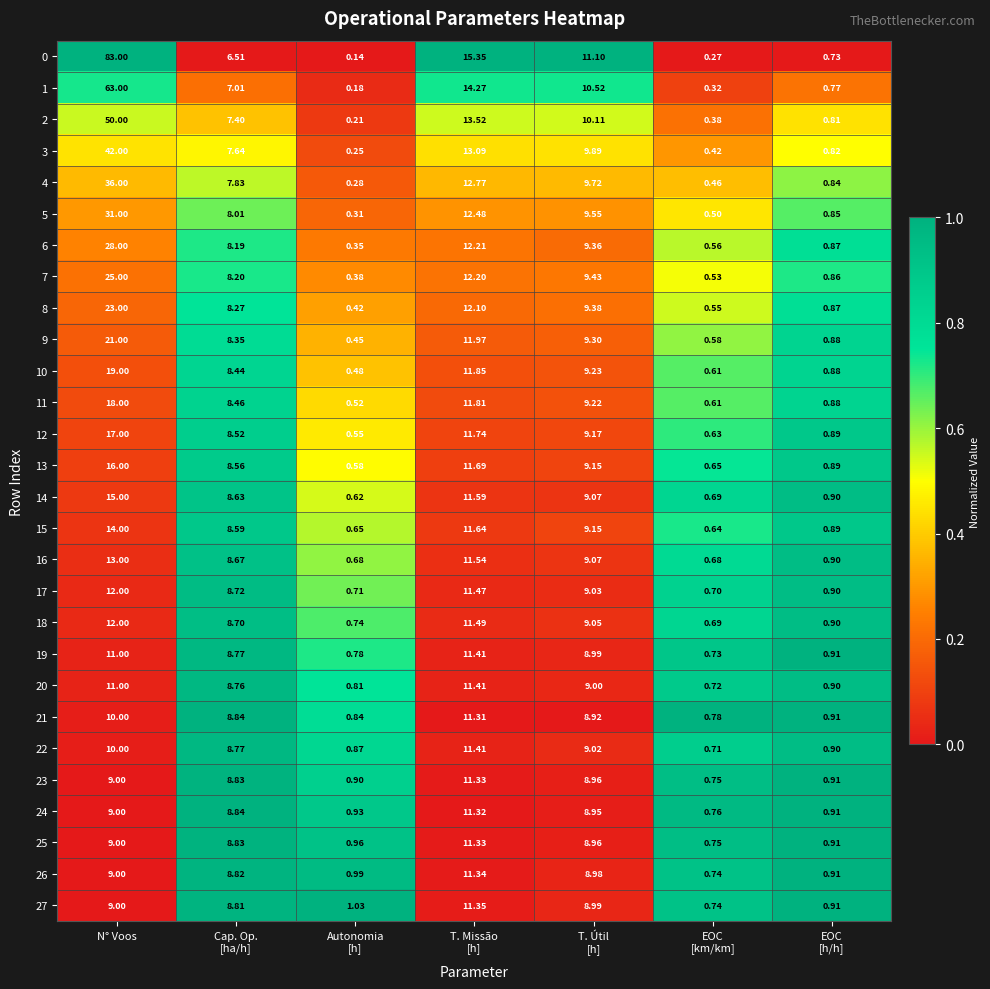

Is the value of 6 at N° Voos greater than the value of 0 at N° Voos?

No